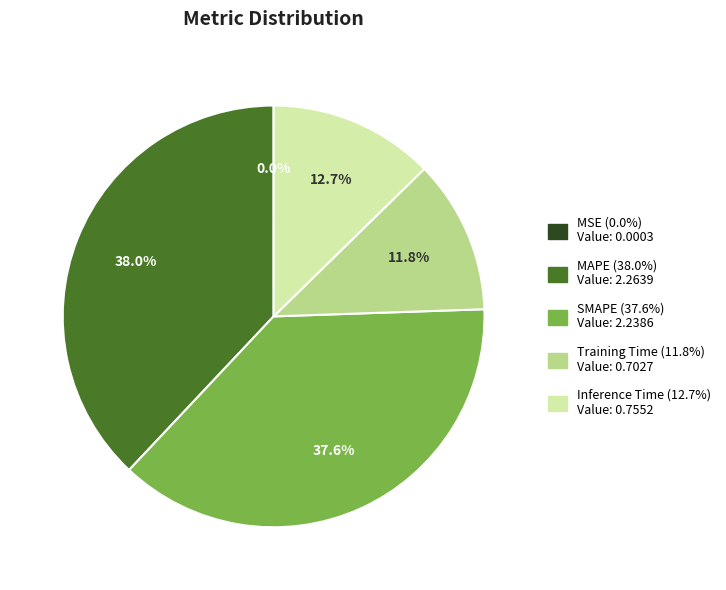

What is the ratio of the value at Inference Time to the value at MAPE?

0.3